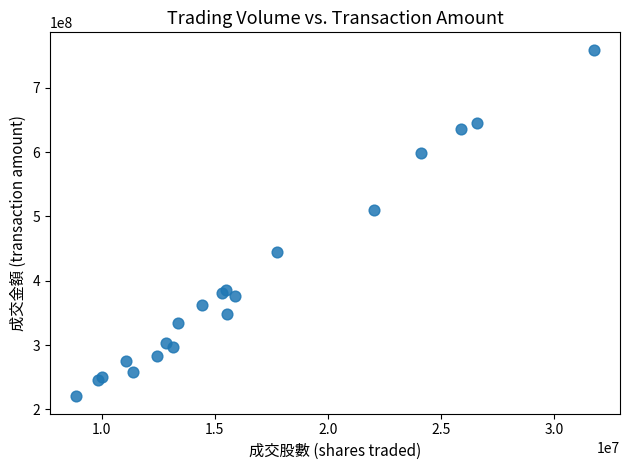

What Y value in the scatter plot is closest to 489724008?

510592048